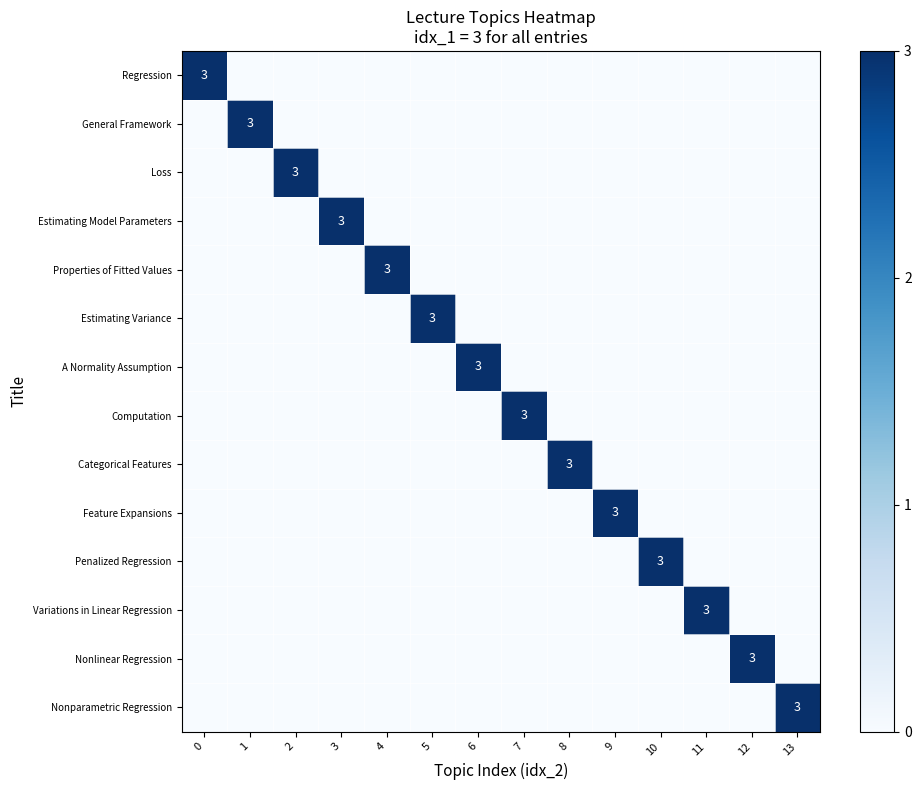

The Nonparametric Regression series shows 3 at 13. True or false?

True